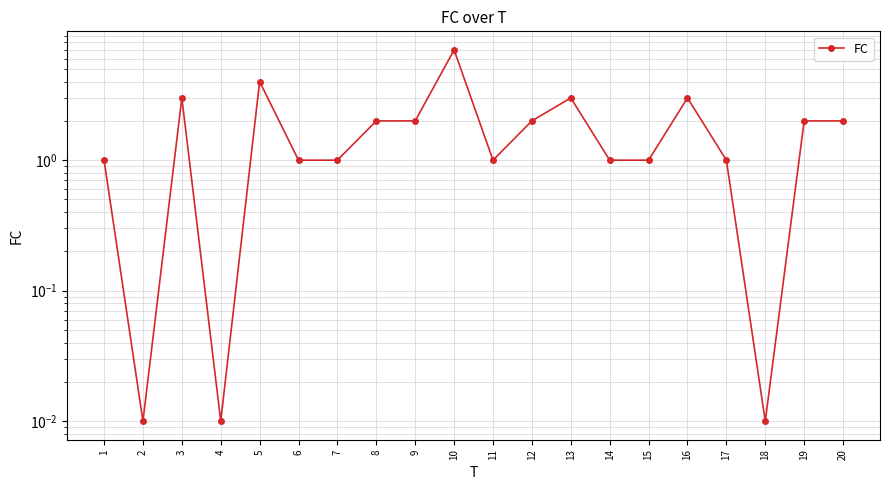

At which label does the data first exceed 2?

3